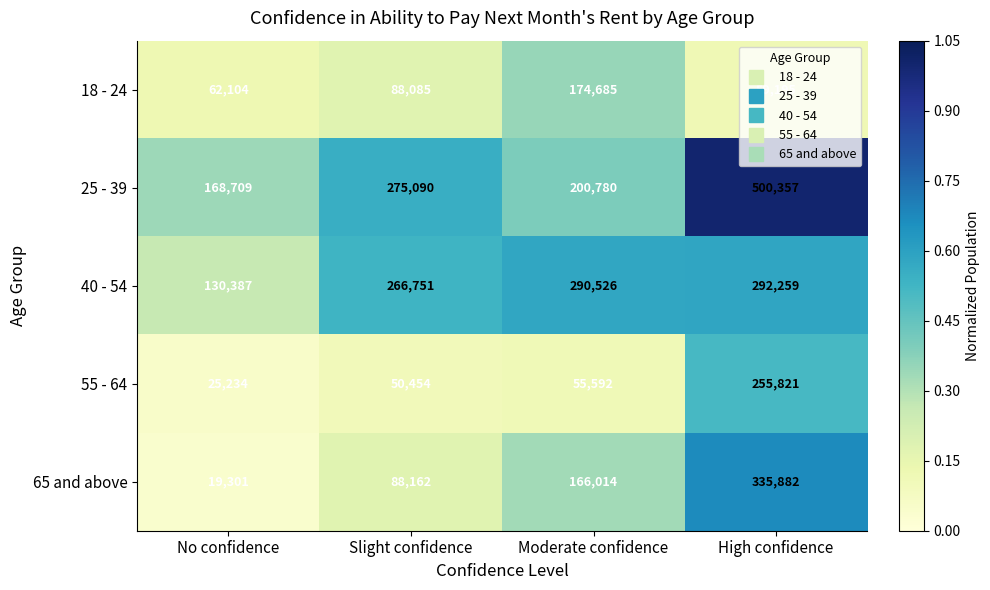

Which category has the lowest value in the 65 and above series?

No confidence